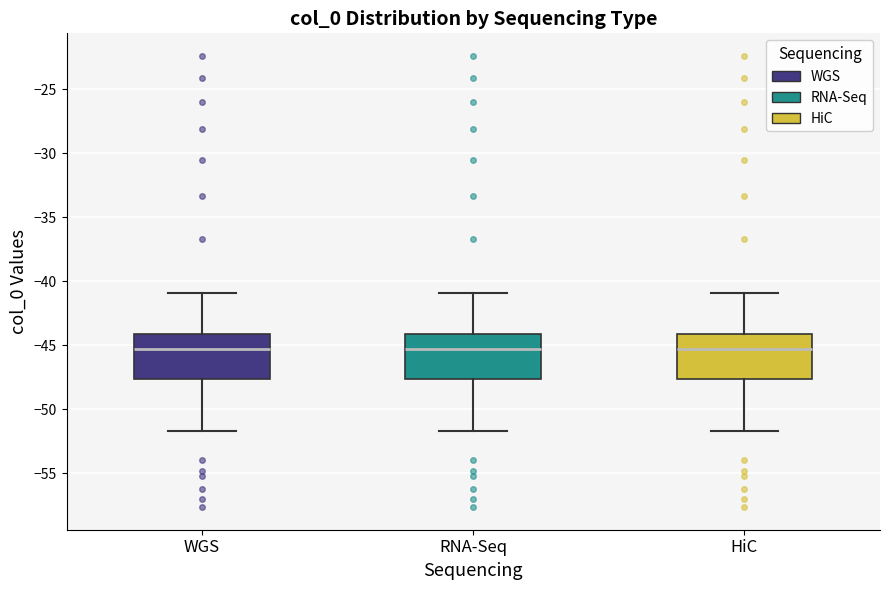

Reading left to right, transcribe this box plot: for each box, give where its median line is, the range the box spans, and where its two whiskers end, as read against the y-axis. The values are not printed on the chart, so give them approximately, as read against the axis.

WGS: median -45.5, box -47.5 to -44.0, whiskers -51.5 to -41.0
RNA-Seq: median -45.5, box -47.5 to -44.0, whiskers -51.5 to -41.0
HiC: median -45.5, box -47.5 to -44.0, whiskers -51.5 to -41.0